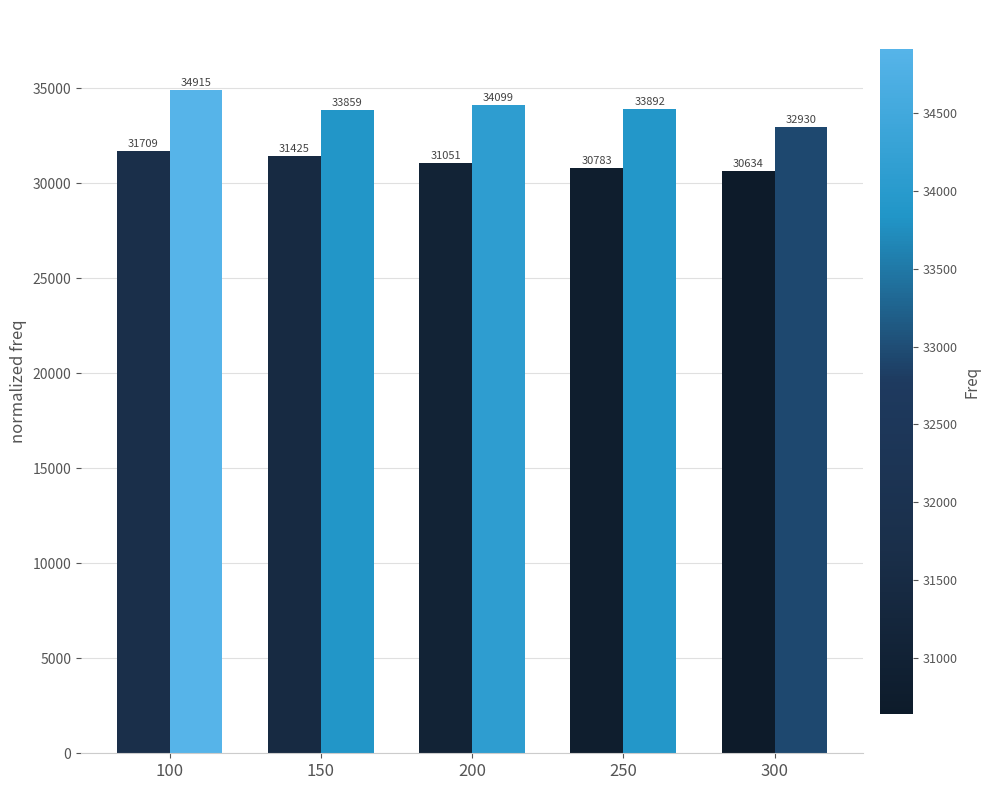

At which category is the sum across all series the highest?

100